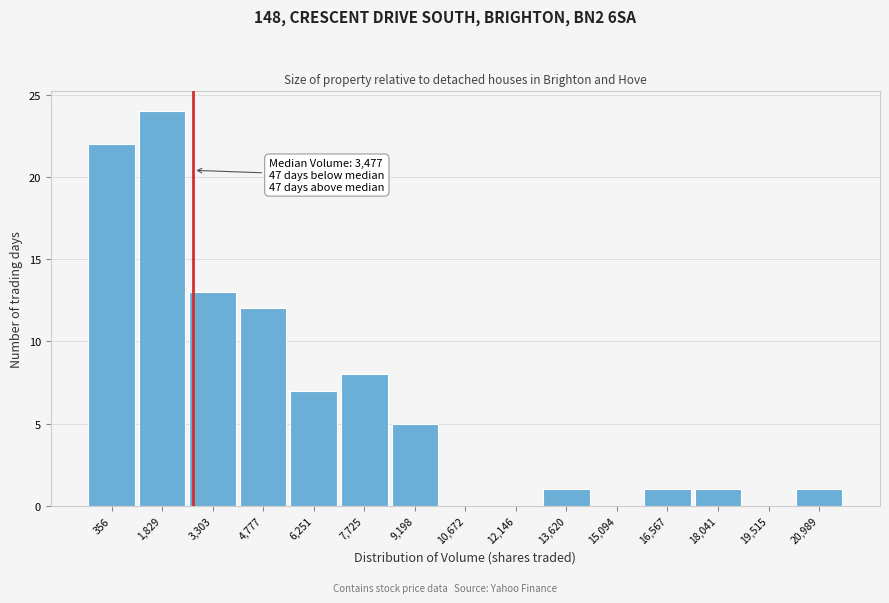

Reading right to left, what are all the values shown in this chart?

20,989=1	19,515=0	18,041=1	16,567=1	15,094=0	13,620=1	12,146=0	10,672=0	9,198=5	7,725=8	6,251=7	4,777=12	3,303=13	1,829=24	356=22